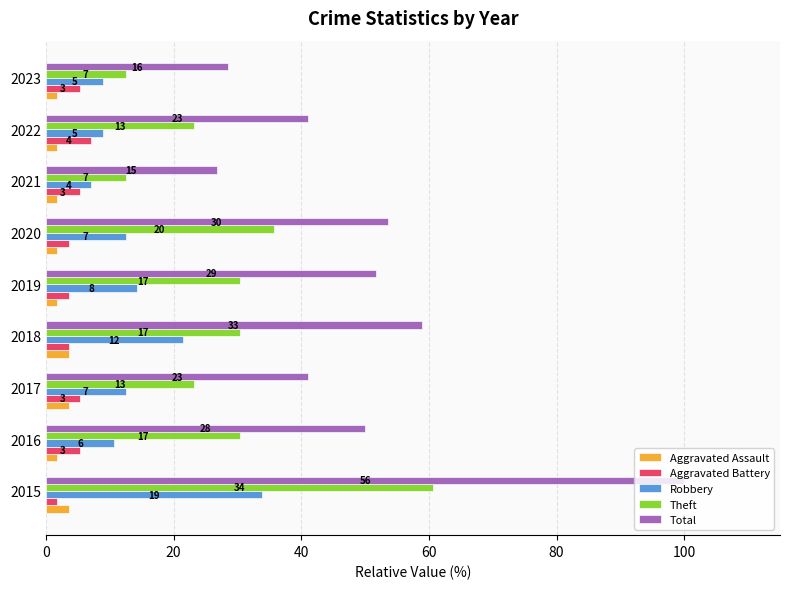

What is the minimum value for Aggravated Assault?

1.8